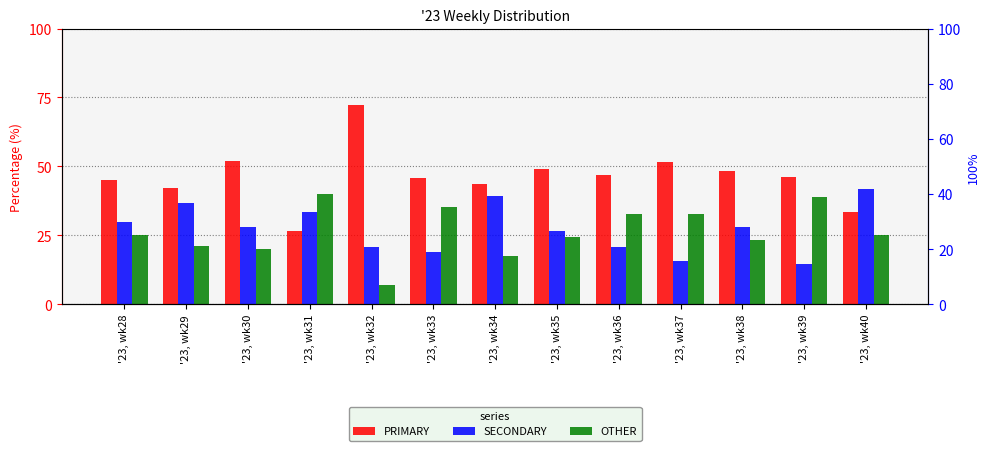

How many categories are shown in the chart?

13